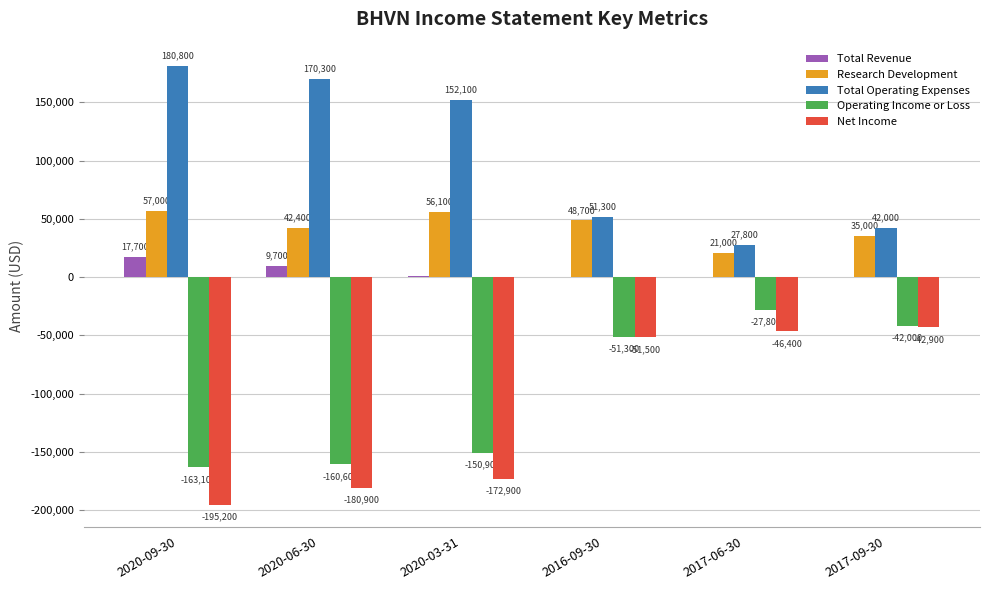

What are all the series names shown in the legend?

Total Revenue, Research Development, Total Operating Expenses, Operating Income or Loss, Net Income